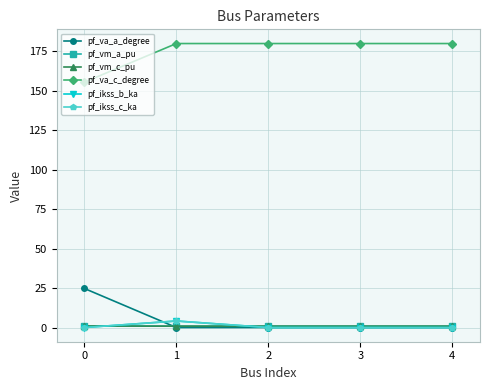

Between 1 and 3, which series saw the biggest shift?

pf_ikss_b_ka